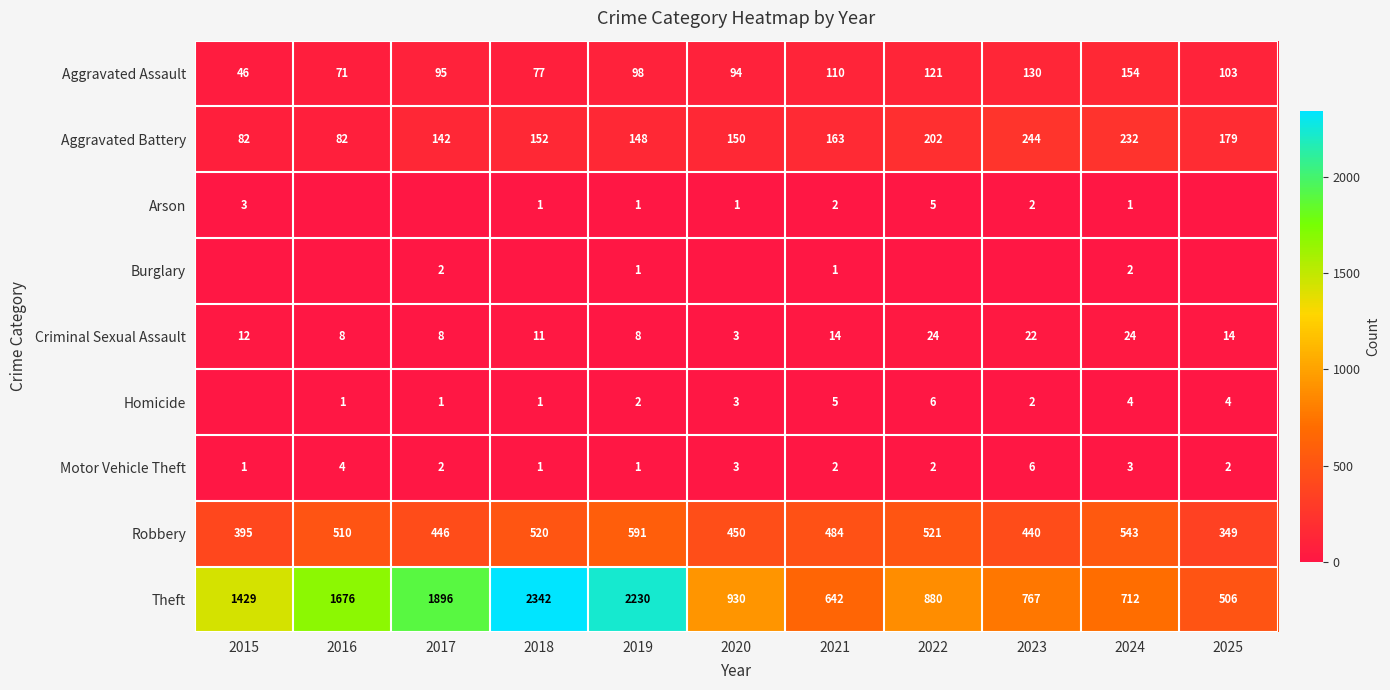

How many categories are shown in the chart?

11